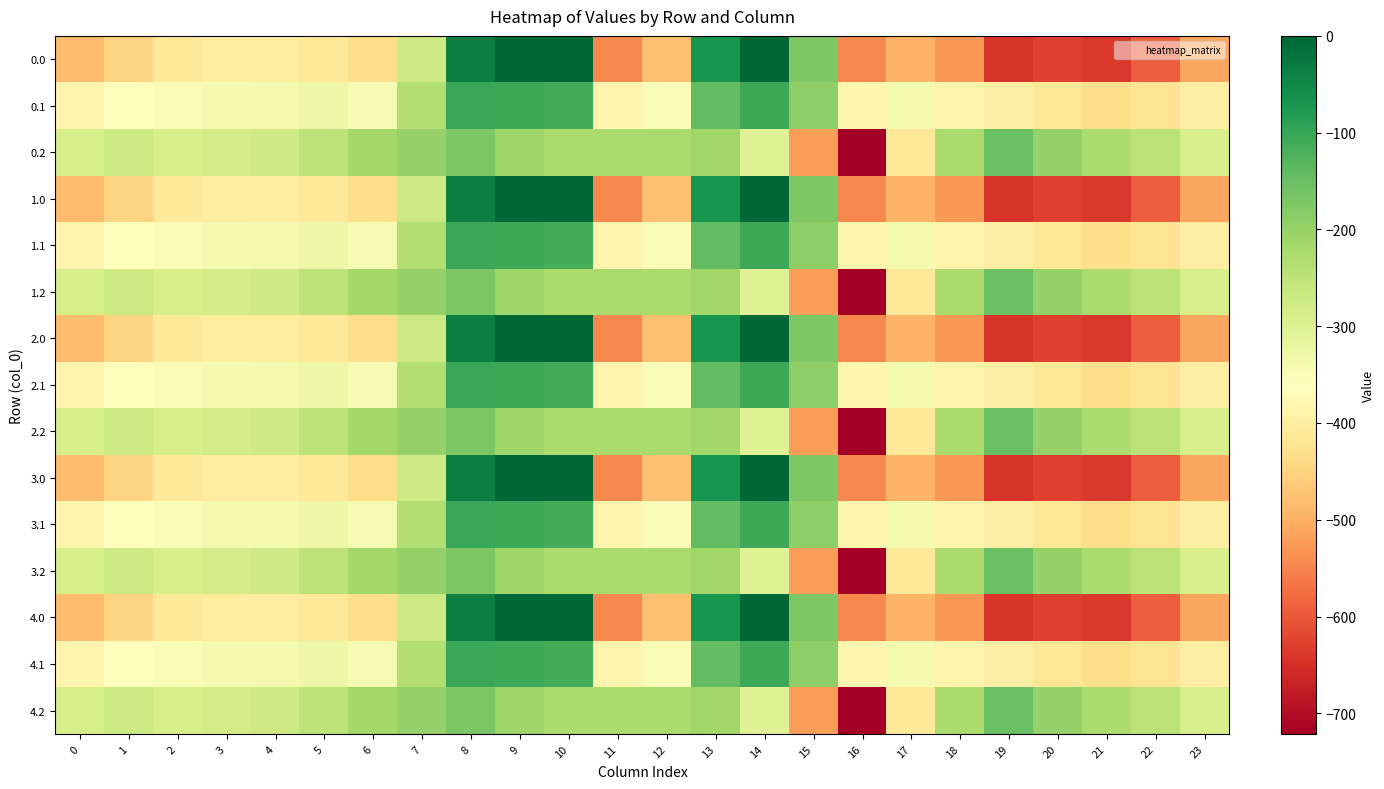

Between 16 and 11, which is larger?

11